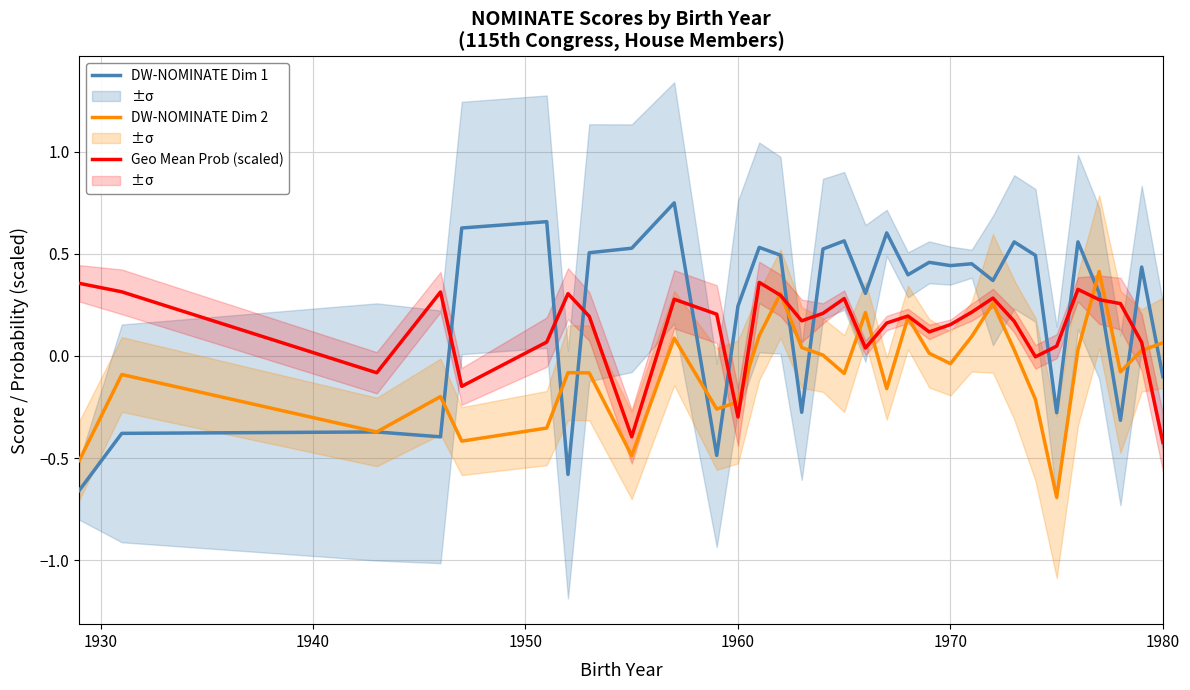

True or false: DW-NOMINATE Dim 2 has more than 2 interior local peaks.

True